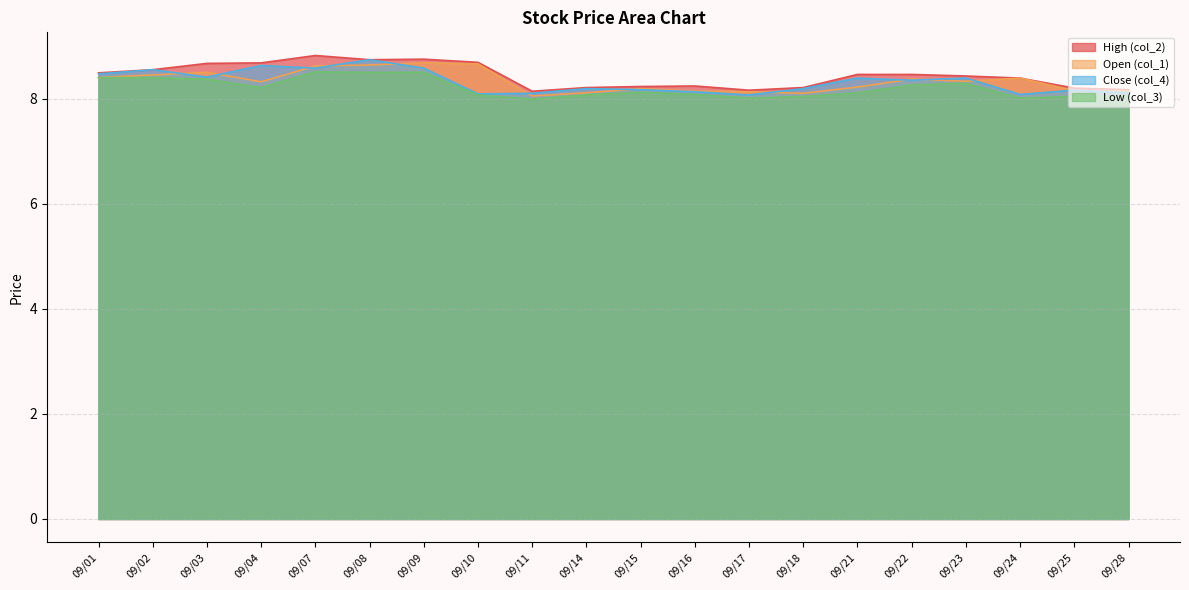

True or false: Open (col_1) and Low (col_3) intersect in this chart.

False